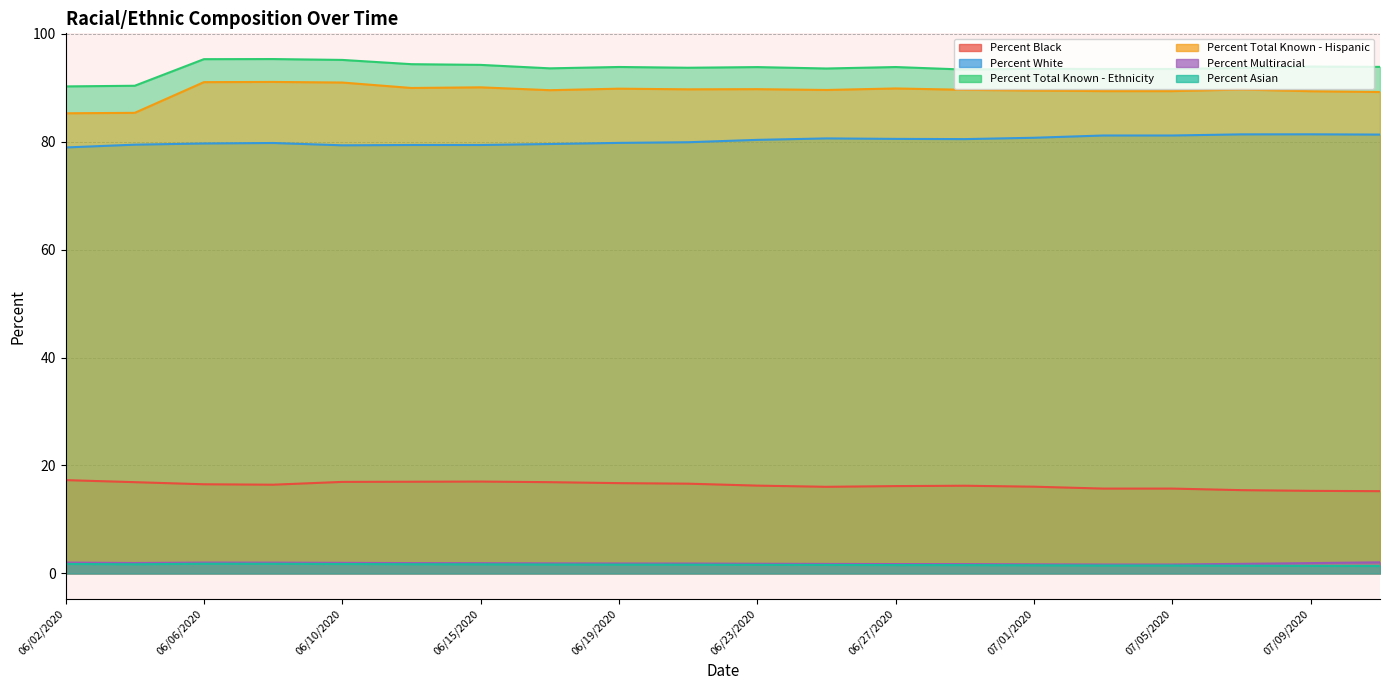

True or false: Percent White and Percent Black intersect in this chart.

False